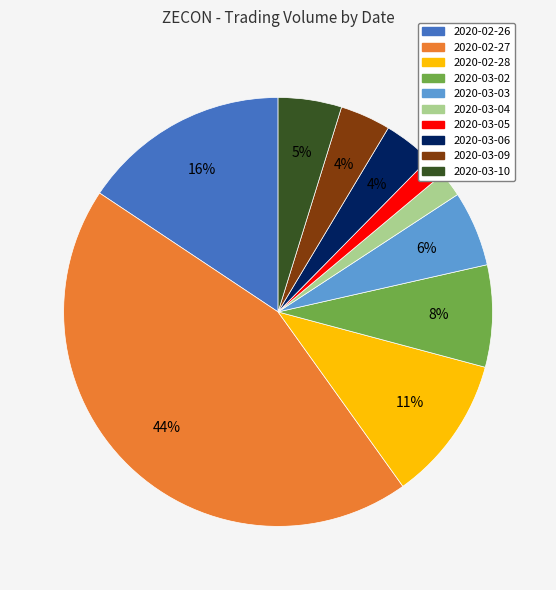

Is it true that 2020-03-02 is 8% of the pie?

True